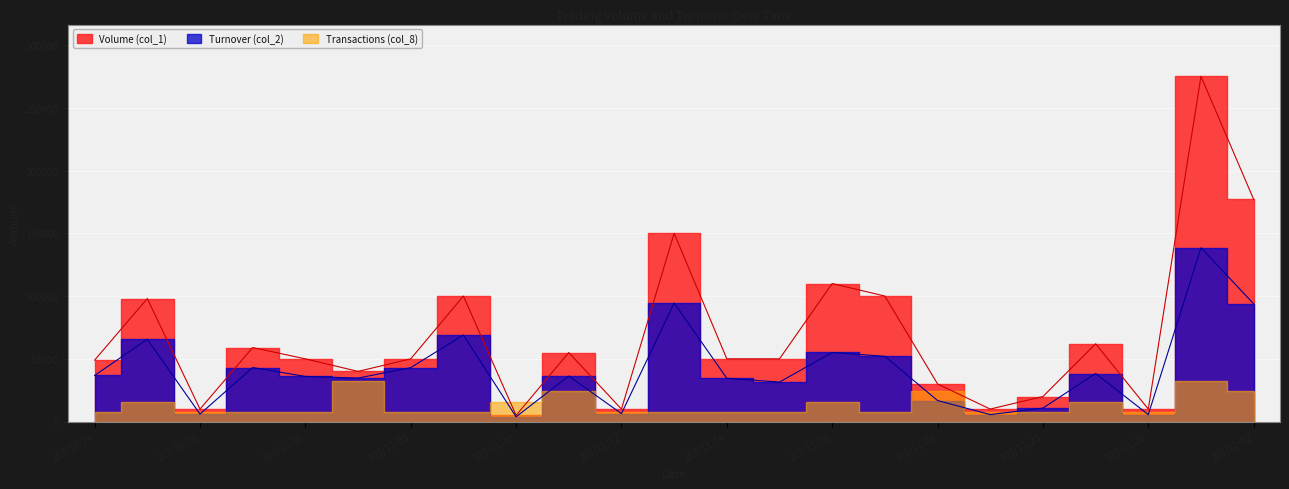

At how many categories does at least one series exceed 192170?

1